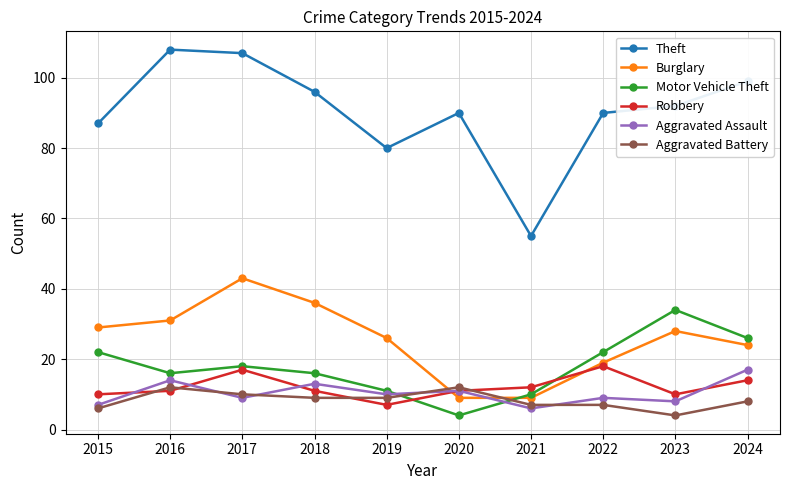

Reading right to left, list all the values displayed in this chart.

Theft: 2024=99	2023=92	2022=90	2021=55	2020=90	2019=80	2018=96	2017=107	2016=108	2015=87
Burglary: 2024=24	2023=28	2022=19	2021=9	2020=9	2019=26	2018=36	2017=43	2016=31	2015=29
Motor Vehicle Theft: 2024=26	2023=34	2022=22	2021=10	2020=4	2019=11	2018=16	2017=18	2016=16	2015=22
Robbery: 2024=14	2023=10	2022=18	2021=12	2020=11	2019=7	2018=11	2017=17	2016=11	2015=10
Aggravated Assault: 2024=17	2023=8	2022=9	2021=6	2020=11	2019=10	2018=13	2017=9	2016=14	2015=7
Aggravated Battery: 2024=8	2023=4	2022=7	2021=7	2020=12	2019=9	2018=9	2017=10	2016=12	2015=6